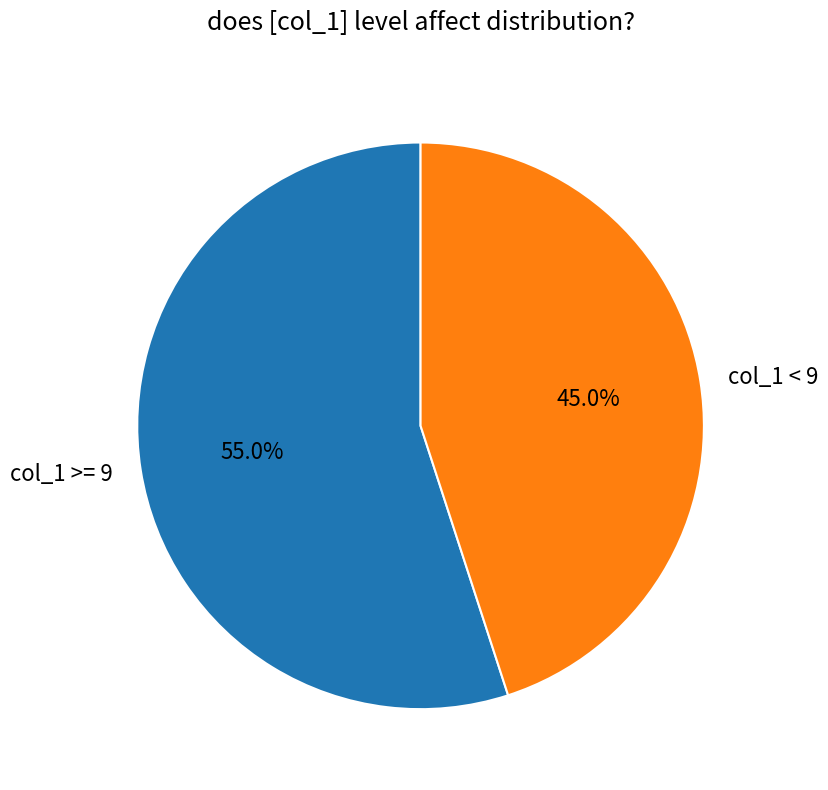

Which category has the biggest portion of the pie?

col_1 >= 9